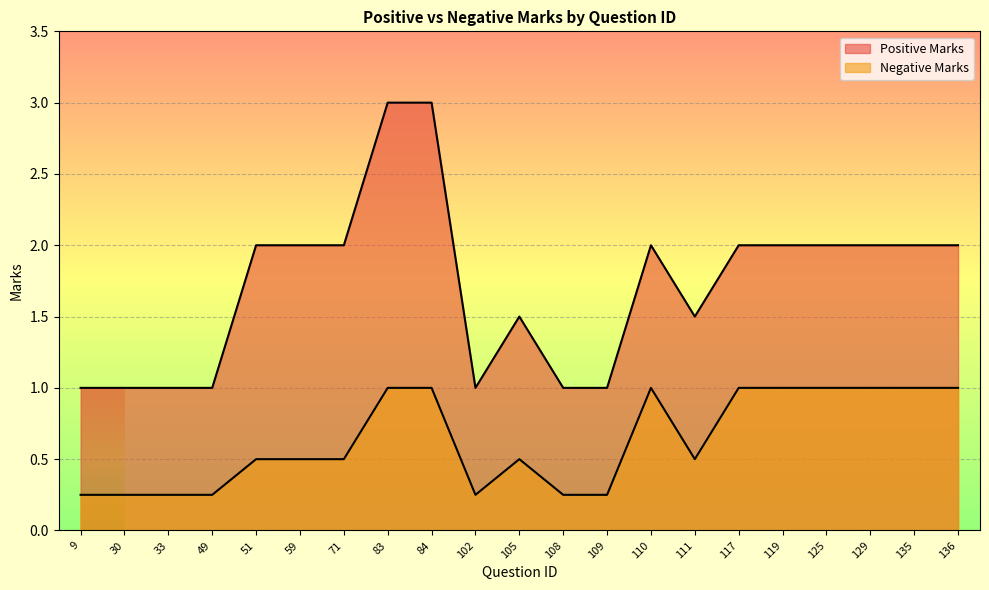

What is the highest value of the Negative Marks series?

1.0